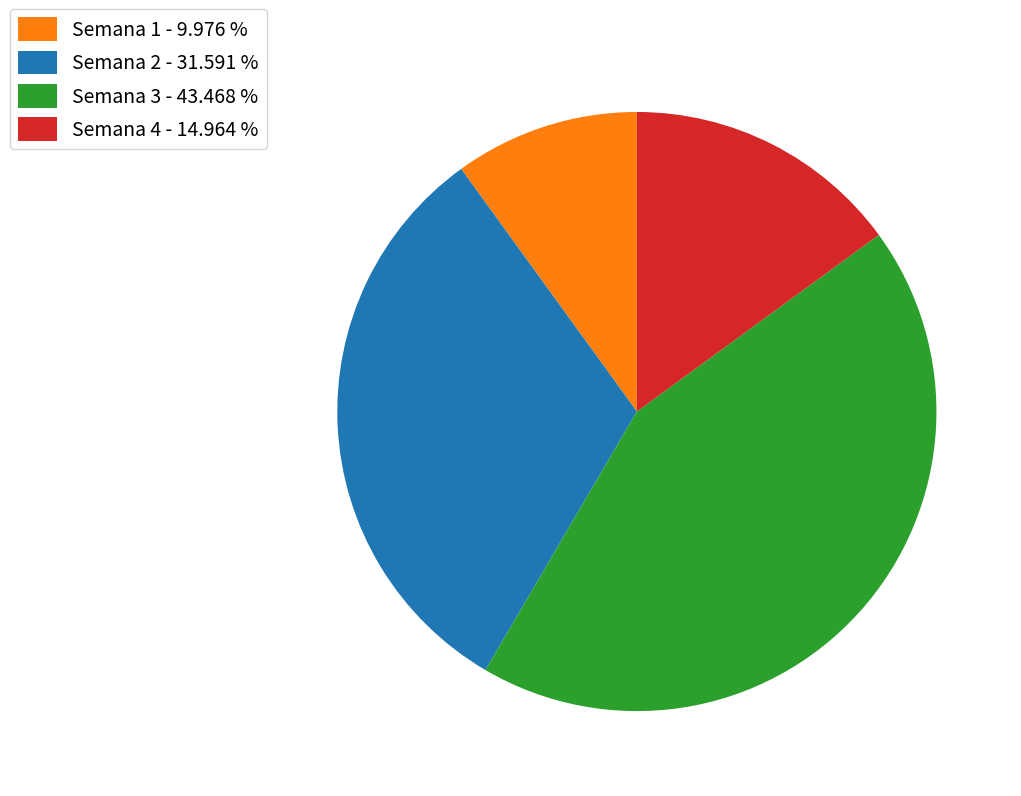

How many slices are in this pie chart?

4